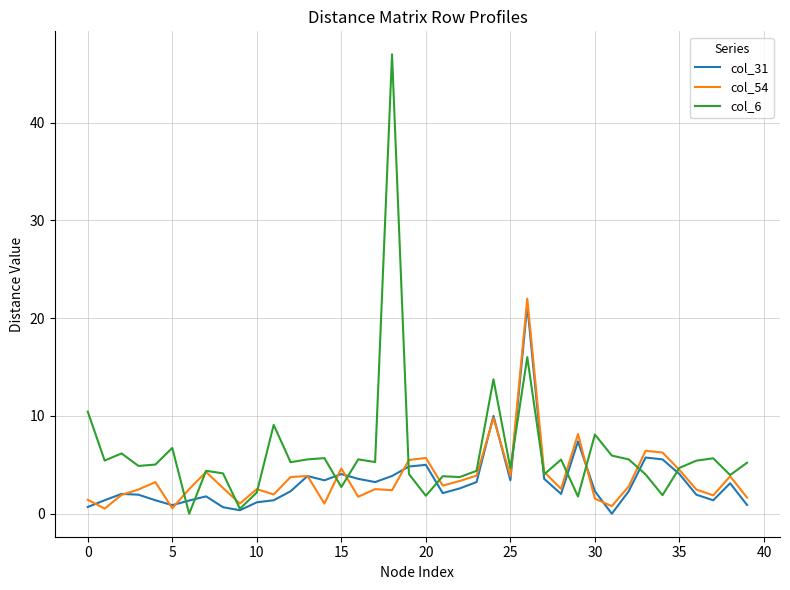

Which series has the widest spread of values?

col_6